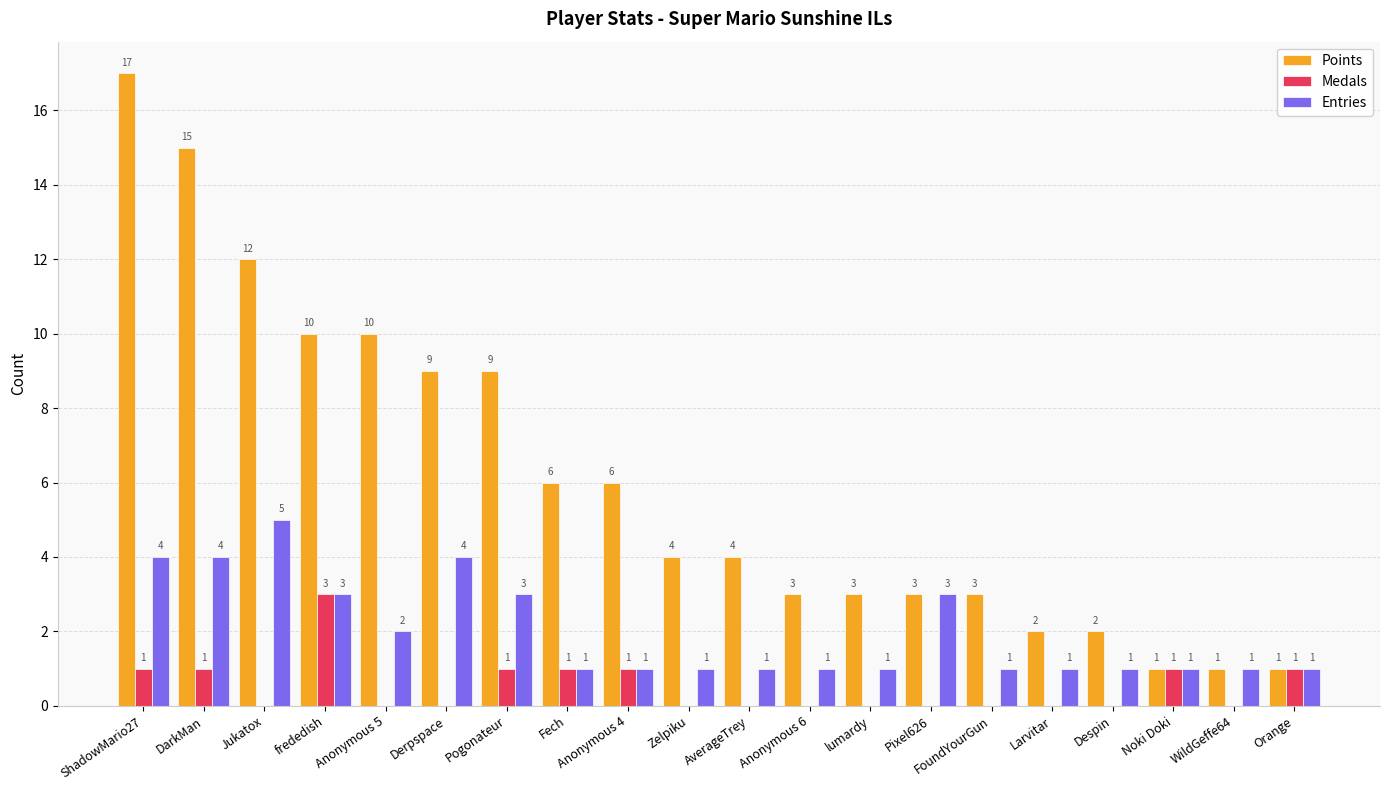

Reading right to left, what are all the values shown in this chart?

Points: Orange=1	WildGeffe64=1	Noki Doki=1	Despin=2	Larvitar=2	FoundYourGun=3	Pixel626=3	lumardy=3	Anonymous 6=3	AverageTrey=4	Zelpiku=4	Anonymous 4=6	Fech=6	Pogonateur=9	Derpspace=9	Anonymous 5=10	frededish=10	Jukatox=12	DarkMan=15	ShadowMario27=17
Medals: Orange=1	WildGeffe64=0	Noki Doki=1	Despin=0	Larvitar=0	FoundYourGun=0	Pixel626=0	lumardy=0	Anonymous 6=0	AverageTrey=0	Zelpiku=0	Anonymous 4=1	Fech=1	Pogonateur=1	Derpspace=0	Anonymous 5=0	frededish=3	Jukatox=0	DarkMan=1	ShadowMario27=1
Entries: Orange=1	WildGeffe64=1	Noki Doki=1	Despin=1	Larvitar=1	FoundYourGun=1	Pixel626=3	lumardy=1	Anonymous 6=1	AverageTrey=1	Zelpiku=1	Anonymous 4=1	Fech=1	Pogonateur=3	Derpspace=4	Anonymous 5=2	frededish=3	Jukatox=5	DarkMan=4	ShadowMario27=4